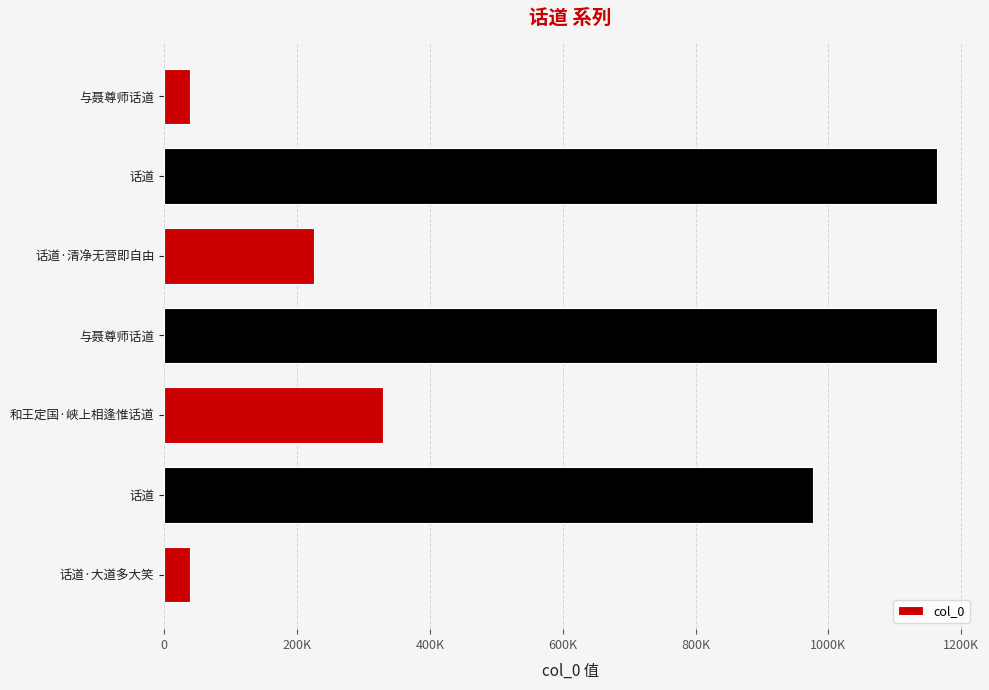

Does the chart contain stacked bars?

No